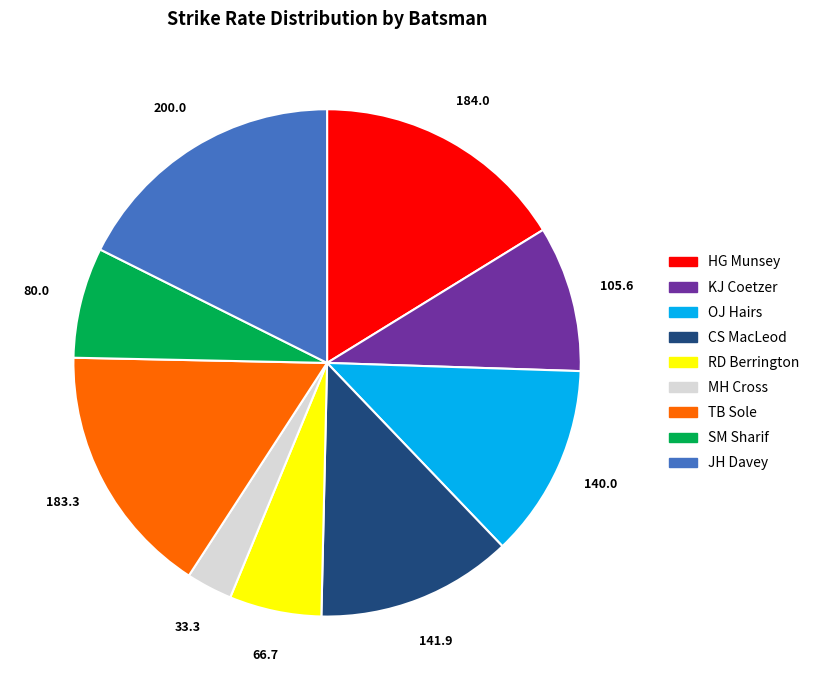

Which slice is the smallest?

MH Cross